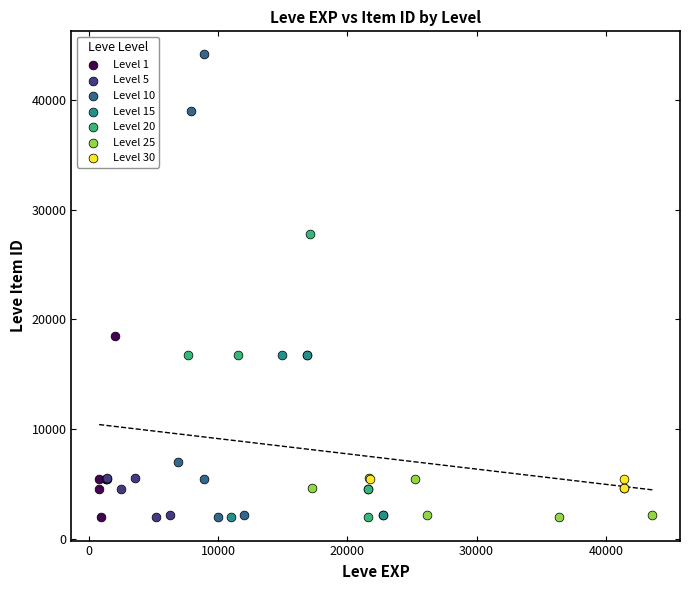

Which series contains the highest Y value?

Level 10